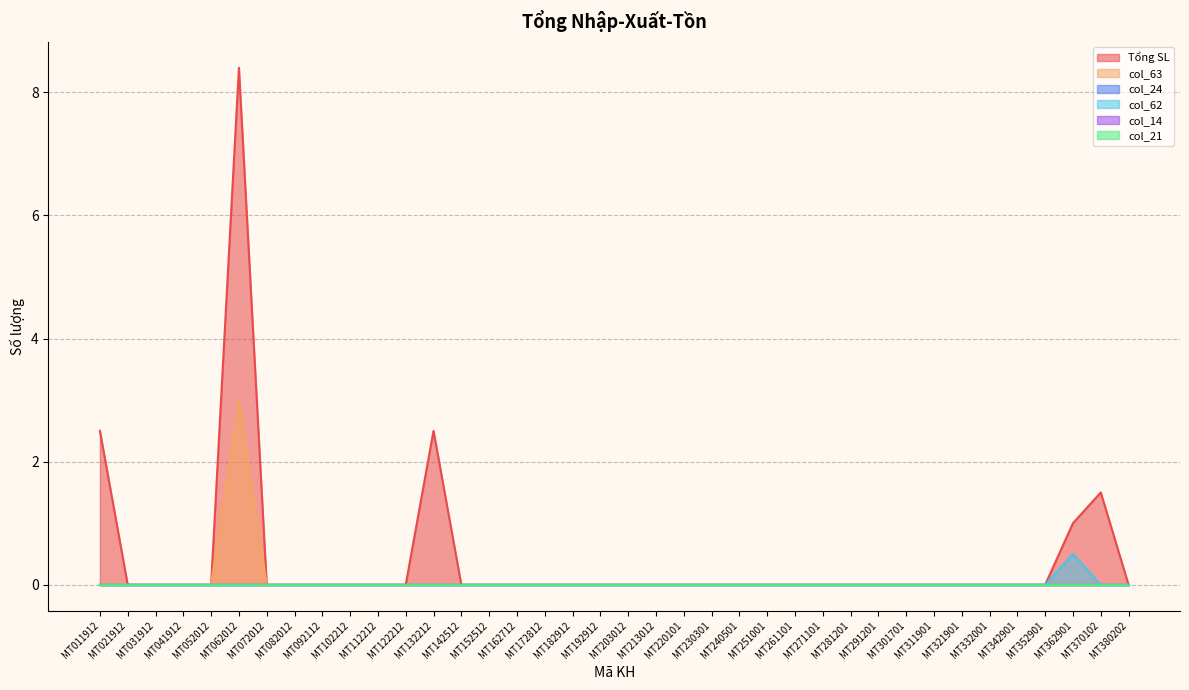

Which has a higher value, MT240501 or MT261101?

MT240501